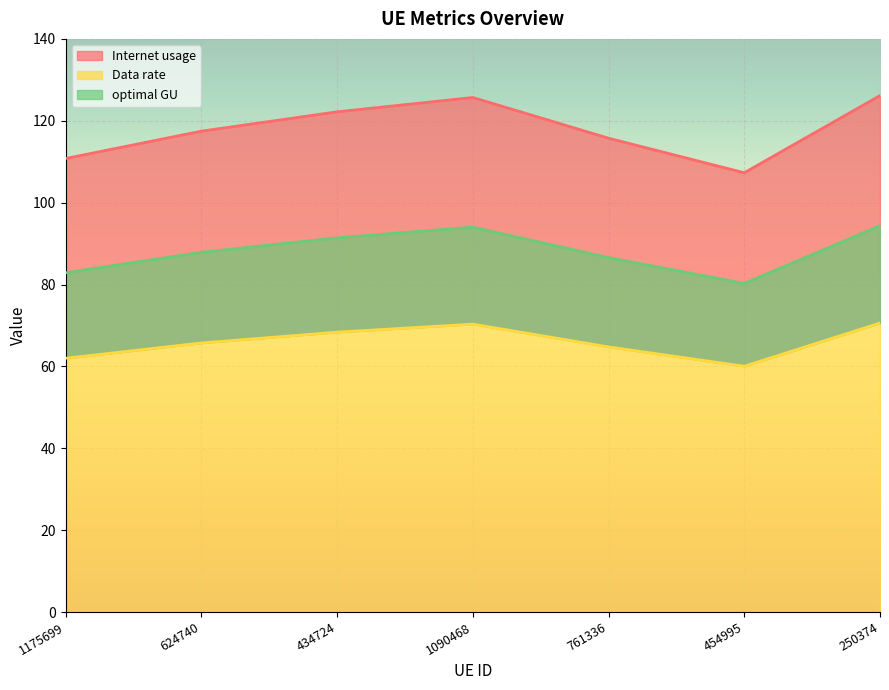

Which category has the highest value in the Data rate series?

250374